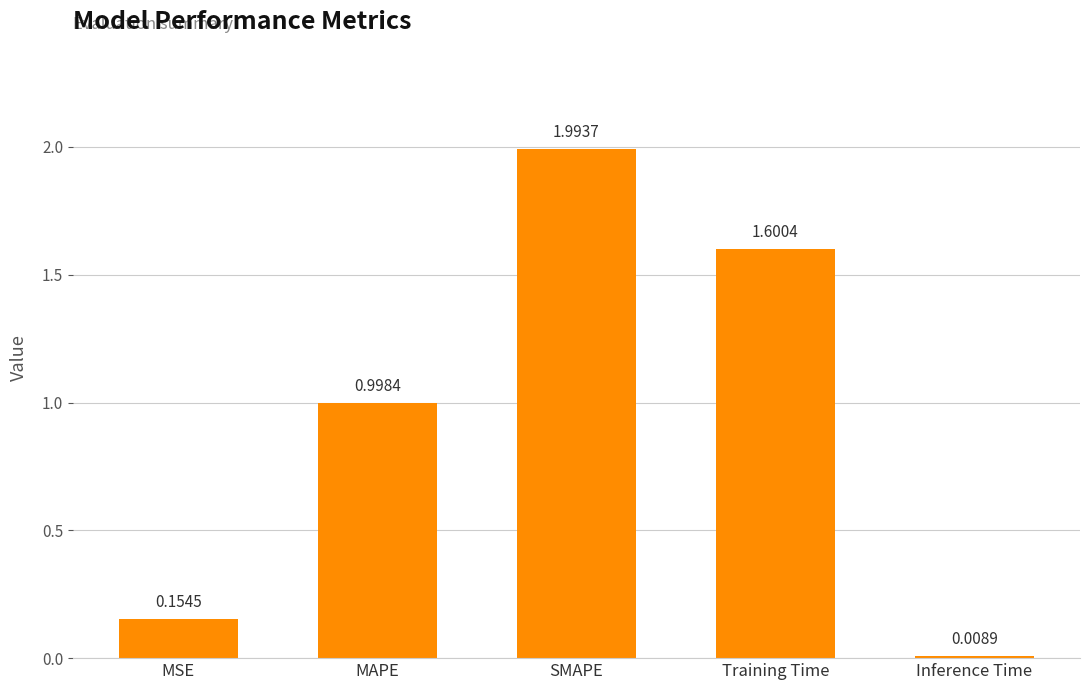

What is the change in value from MAPE to Inference Time?

-1.0